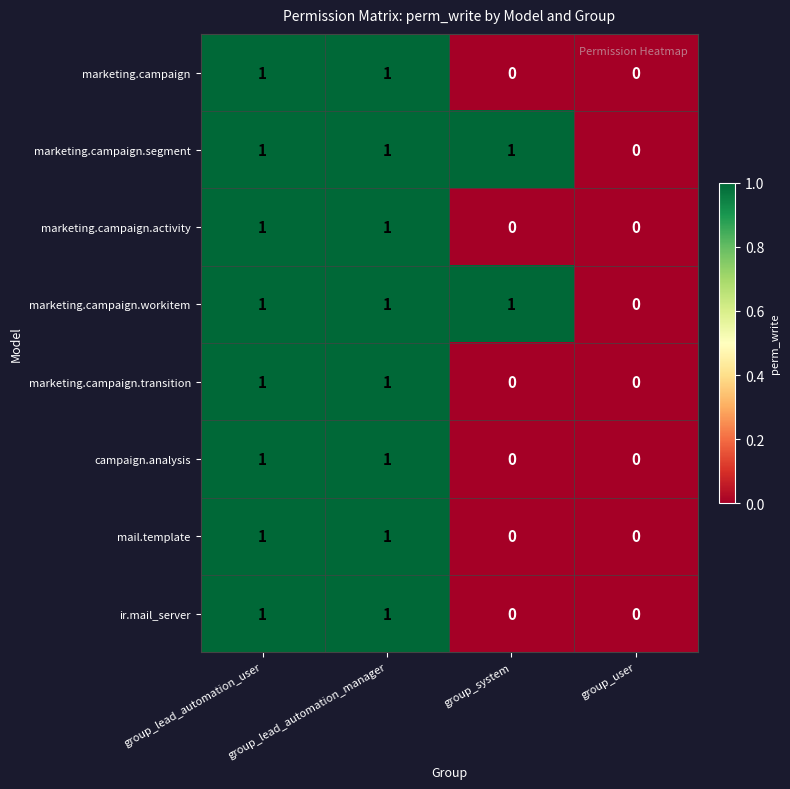

How many values in marketing.campaign.transition are above zero?

2